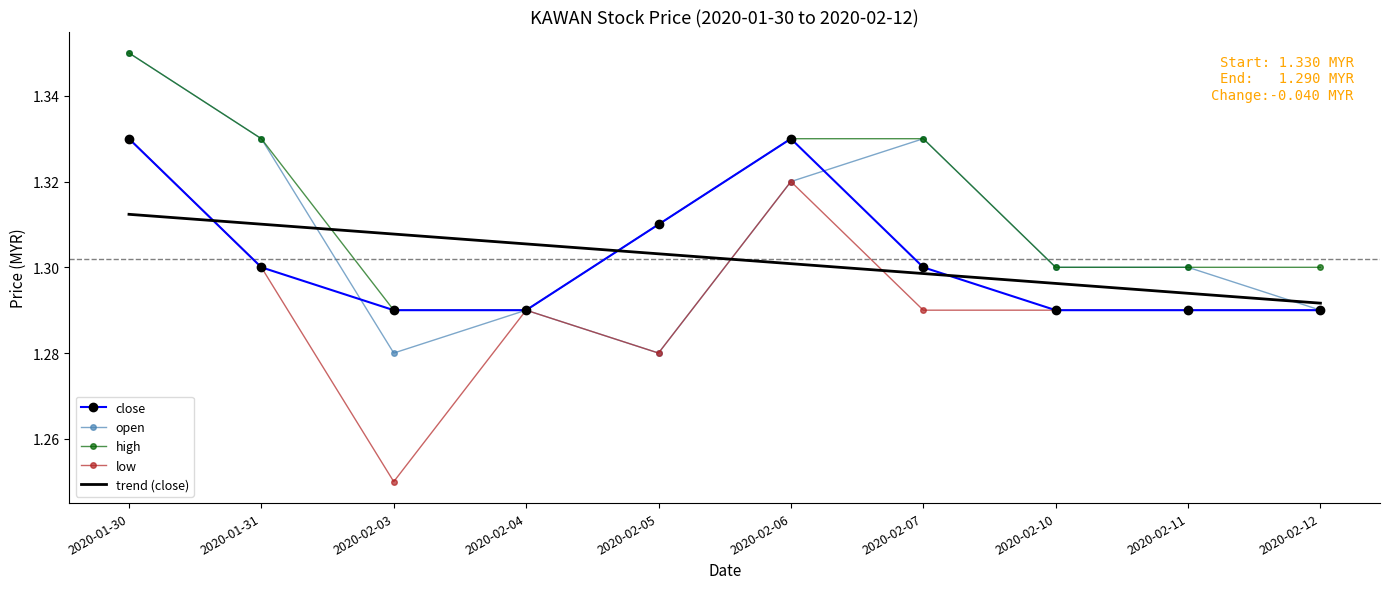

True or false: close and trend (close) intersect in this chart.

True